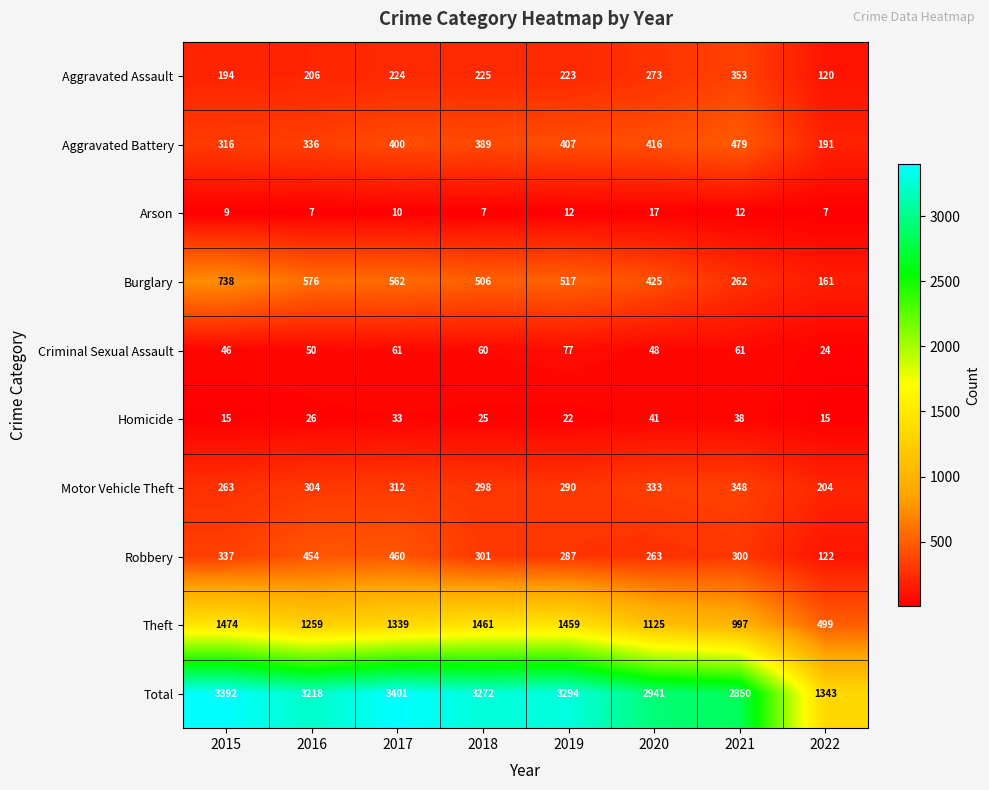

The value of Aggravated Battery at 2018 is 389. True or false?

True